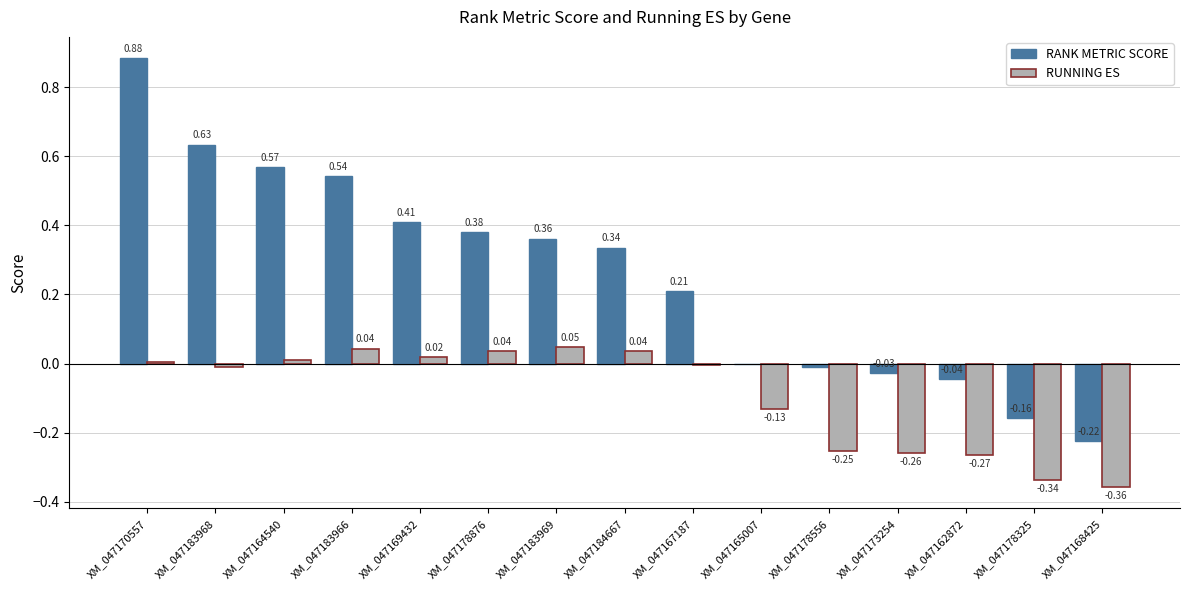

What is the sum of all RUNNING ES values?

-1.4